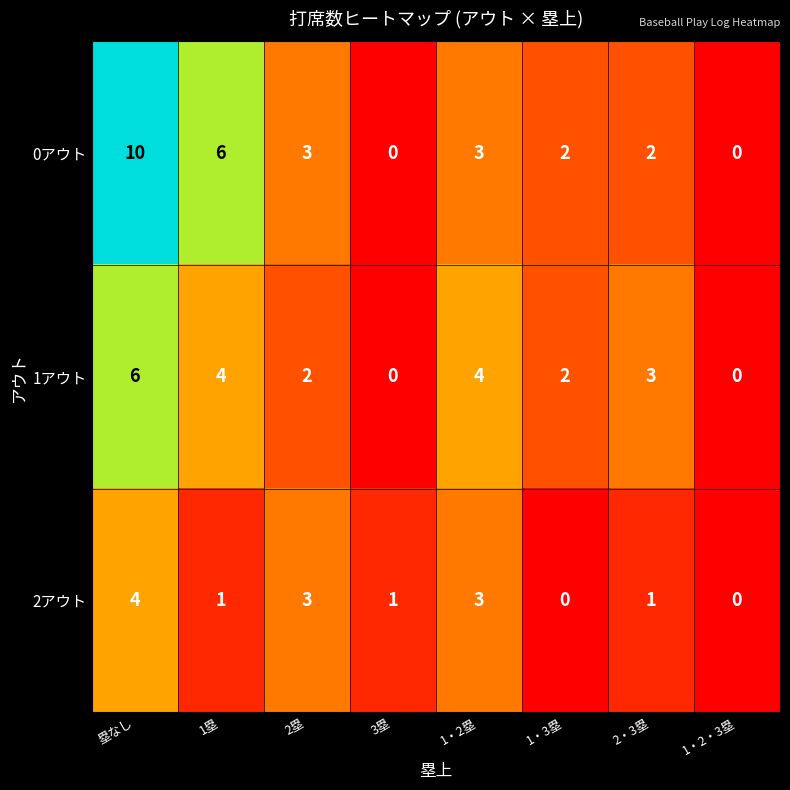

The value of 1アウト at 1・2塁 is 4. True or false?

True